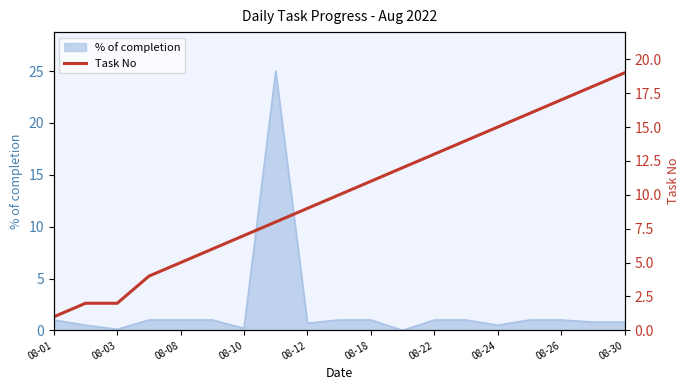

What is the maximum value for % of completion?

25.0